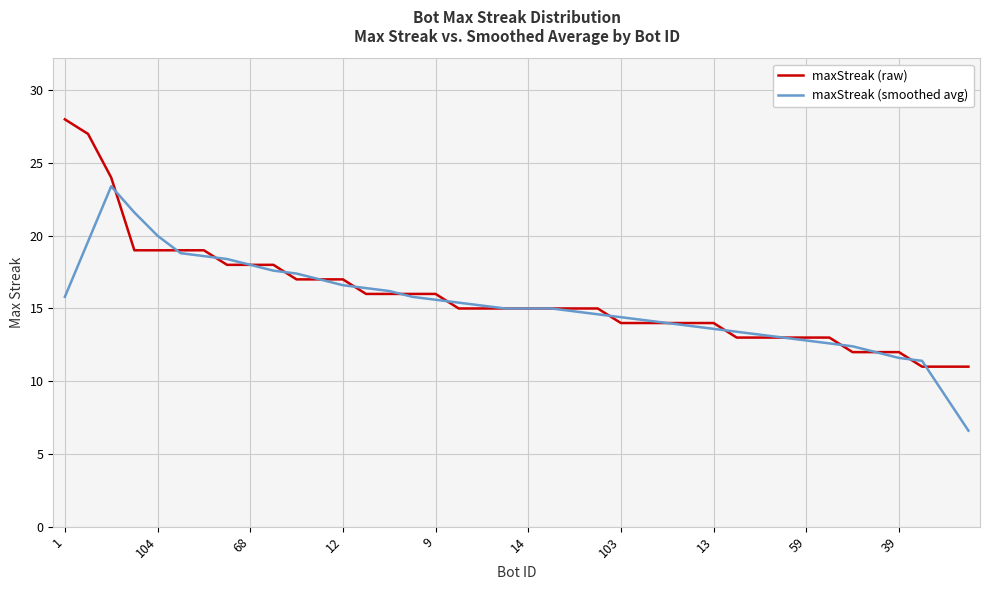

What is the difference between the second highest and second lowest values in the maxStreak (smoothed avg) series?

12.6